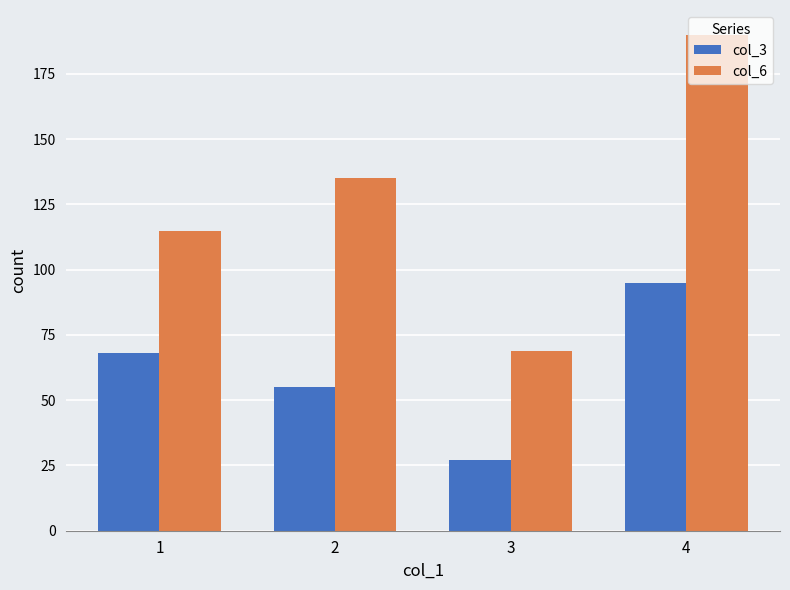

Reading right to left, transcribe all the data shown in this chart.

col_3: 4=95	3=27	2=55	1=68
col_6: 4=190	3=69	2=135	1=115